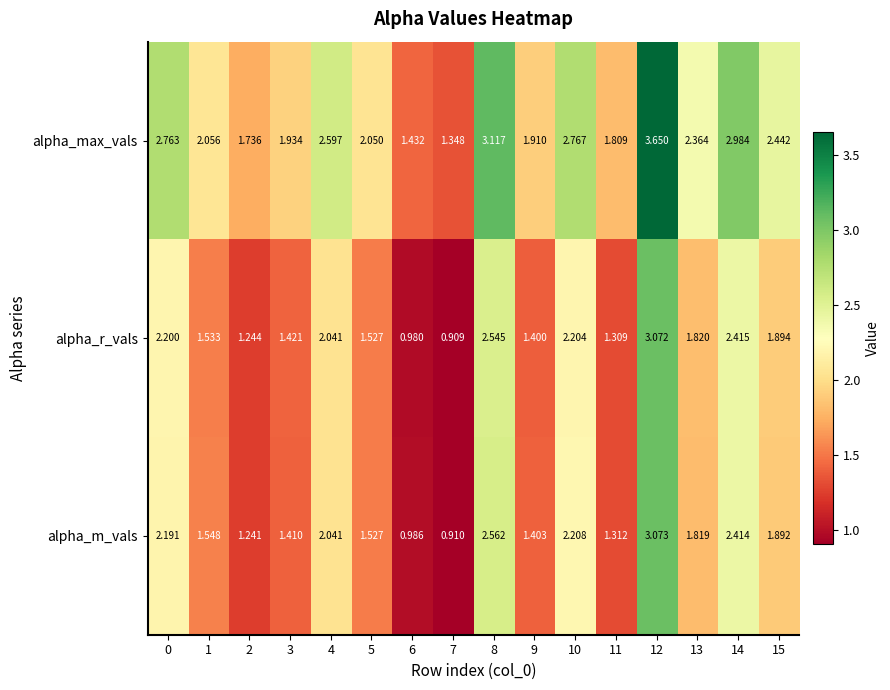

At 1, list the series in order from largest to smallest.

alpha_max_vals, alpha_m_vals, alpha_r_vals